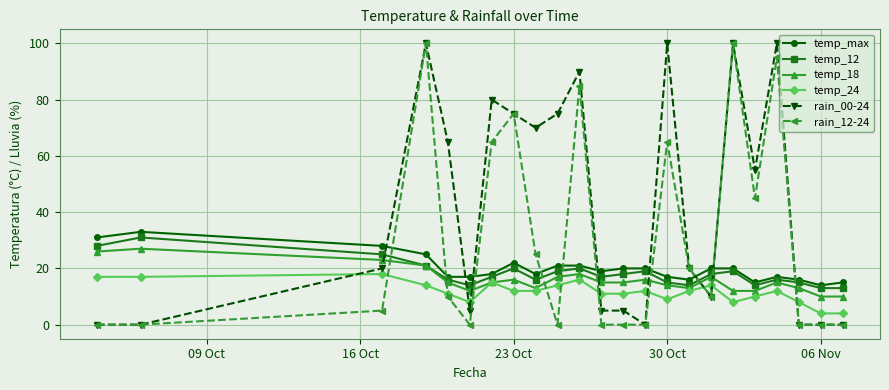

Which series has the largest total across all categories?

rain_00-24